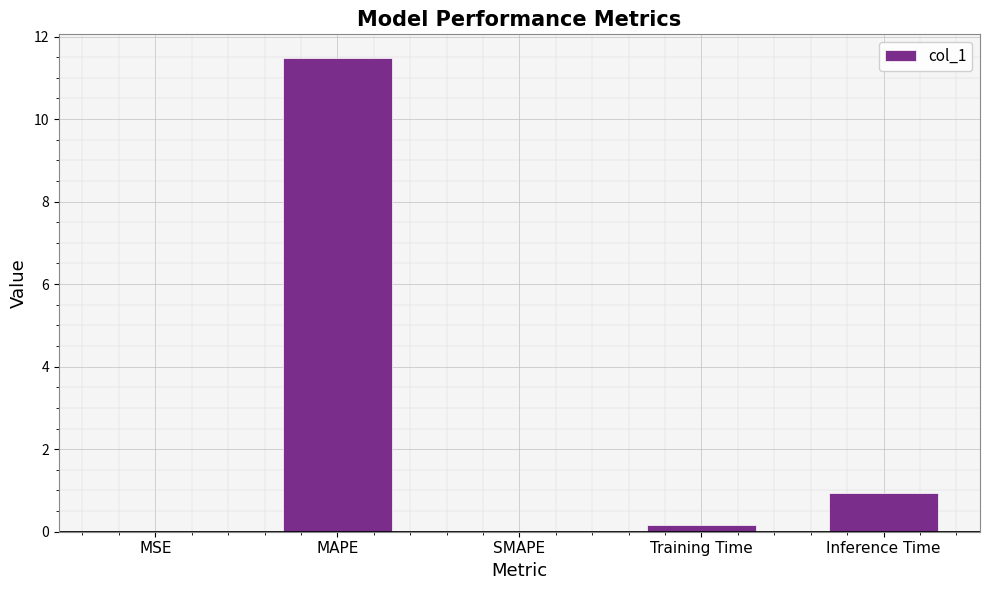

What is the greatest value displayed?

11.5